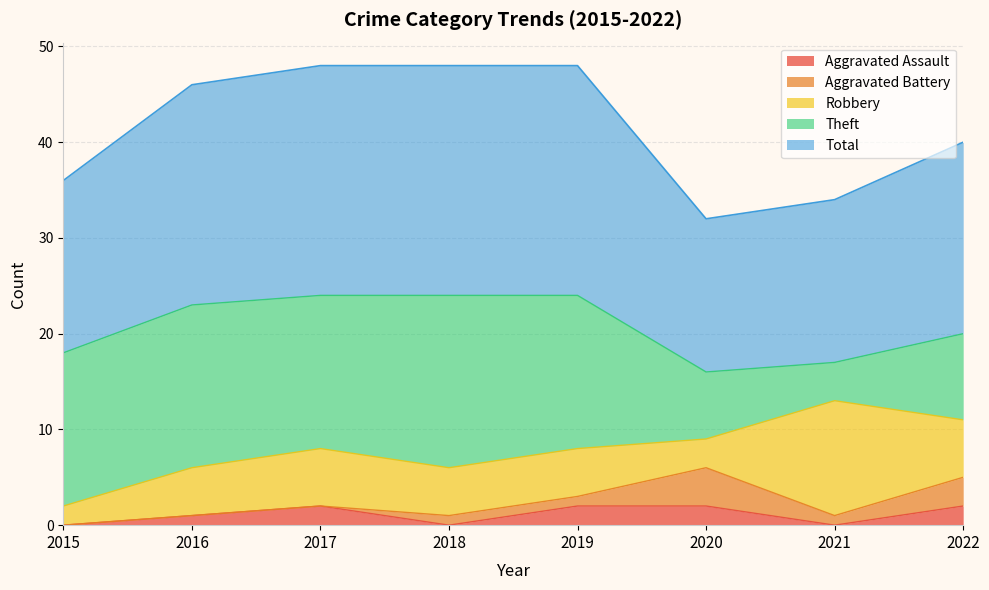

How many lines are shown in the chart?

5